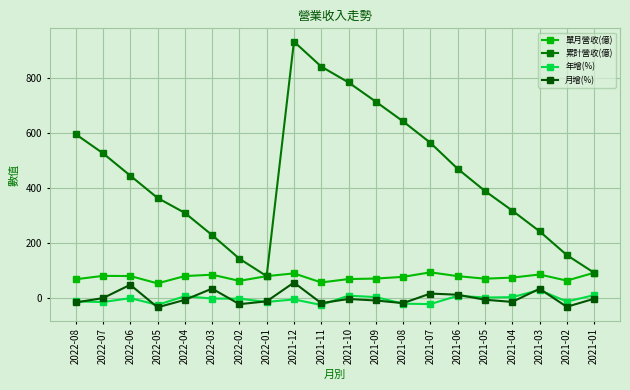

At which label does 累計營收(億) first exceed 445?

2022-08